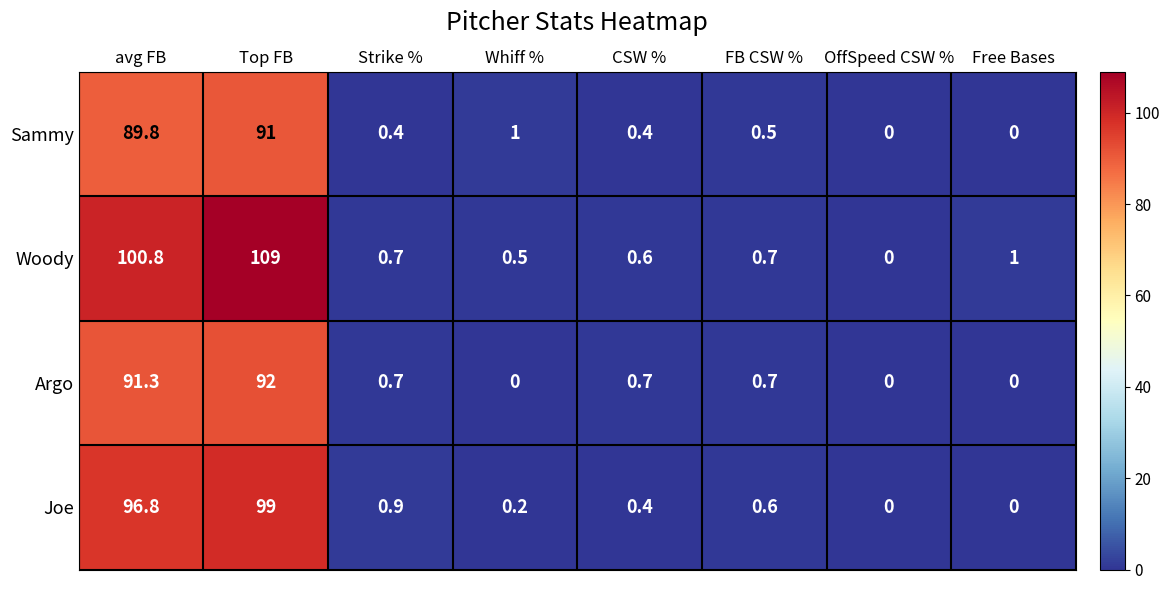

What is the difference between the Woody values at CSW % and avg FB?

100.2